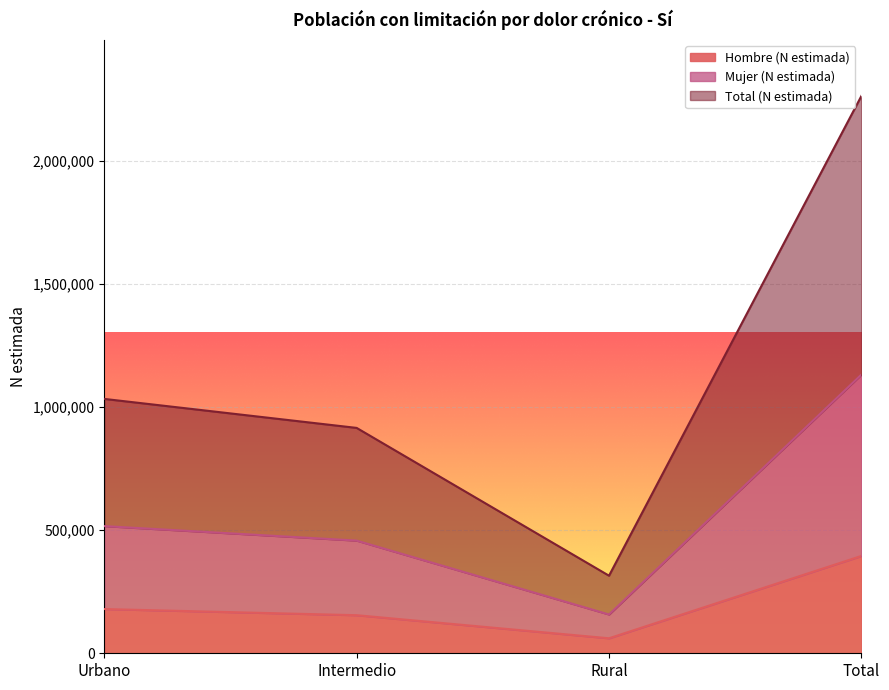

What is the maximum value for Hombre (N estimada)?

395054